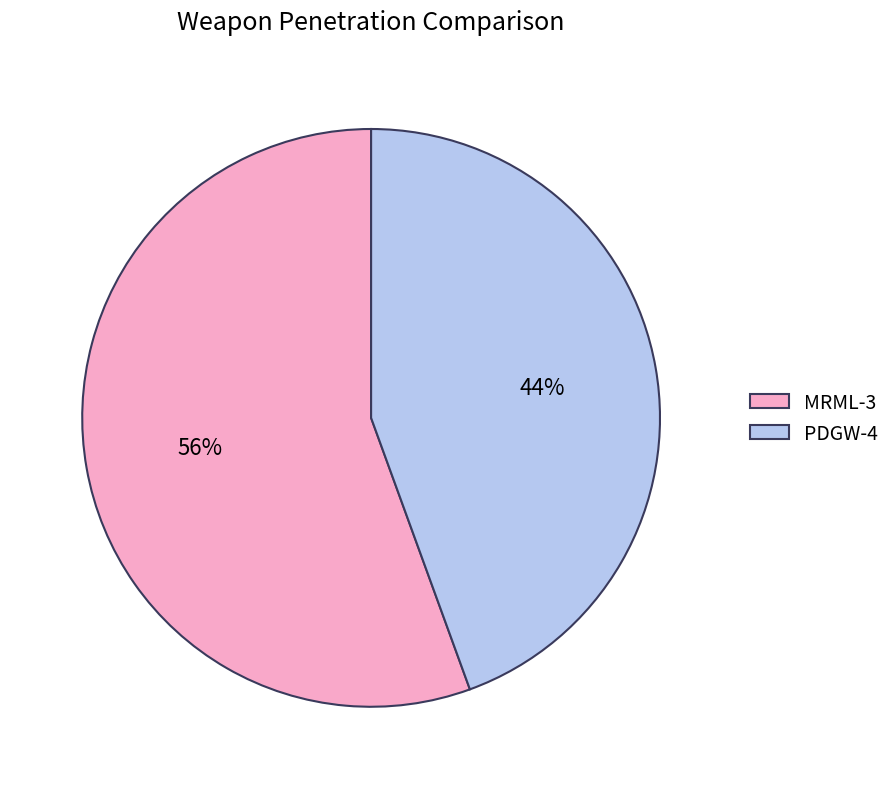

Is the sum of PDGW-4 and MRML-3 greater than half?

Yes